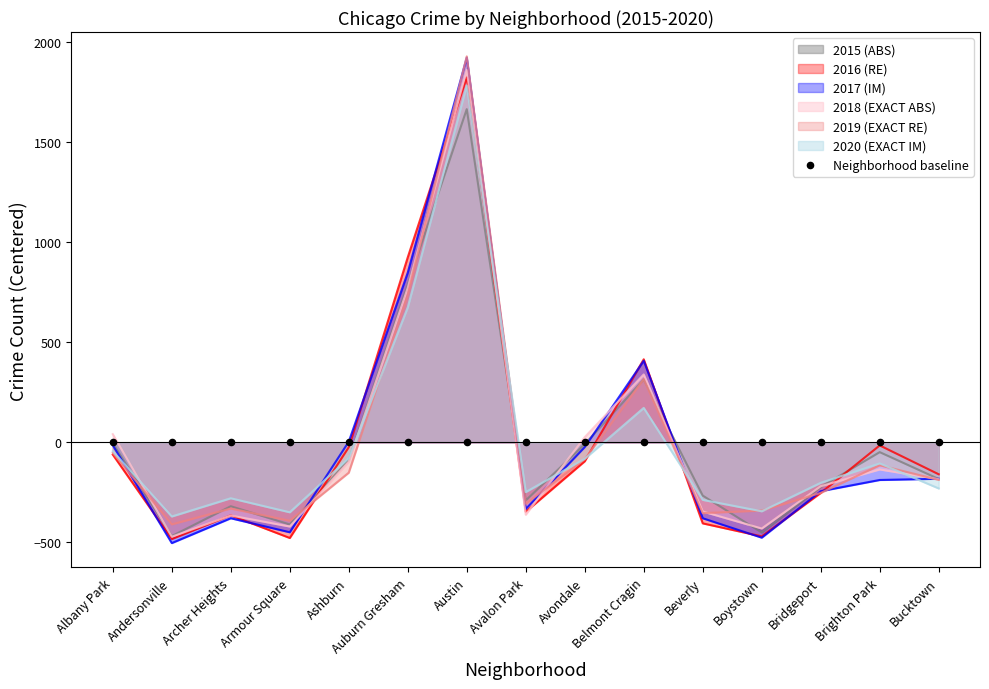

Which series reaches the minimum Y coordinate?

2017